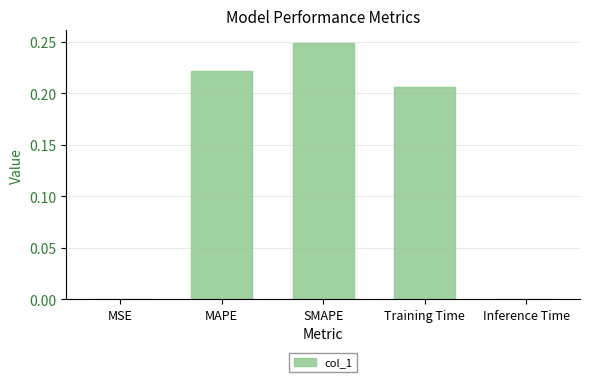

What is the sum of all values?

0.7